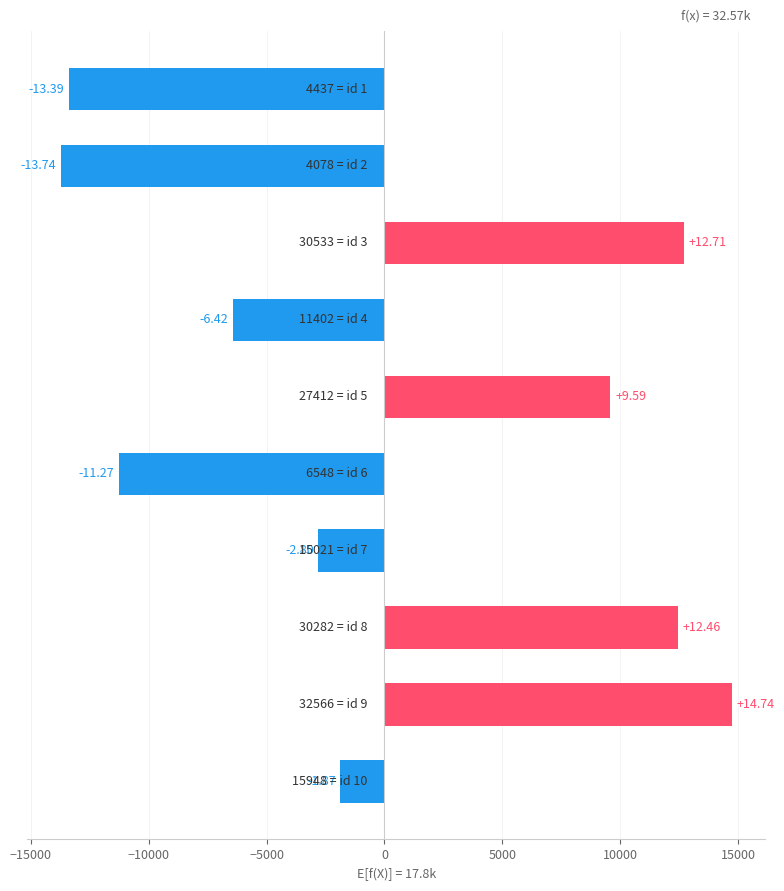

How many bars are there in total?

10